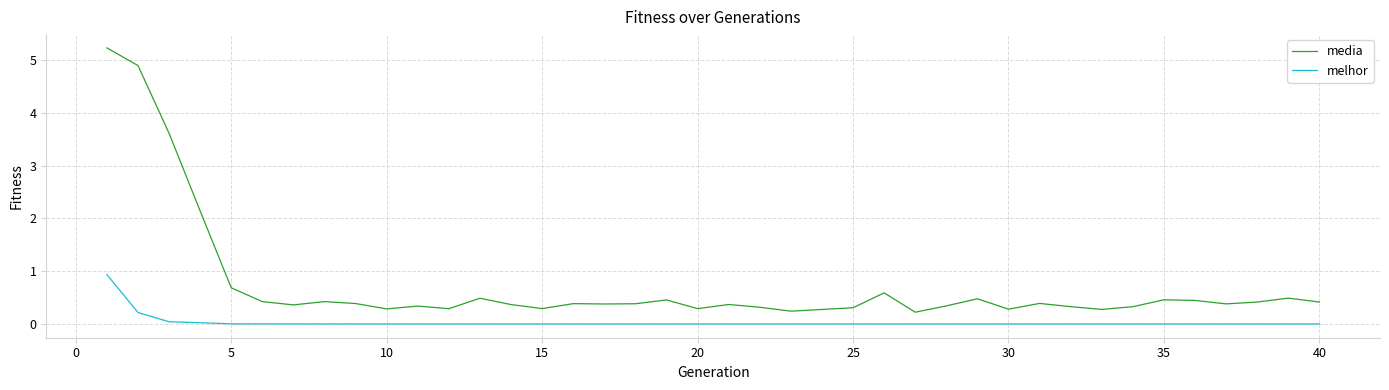

What is the maximum value for media?

5.2